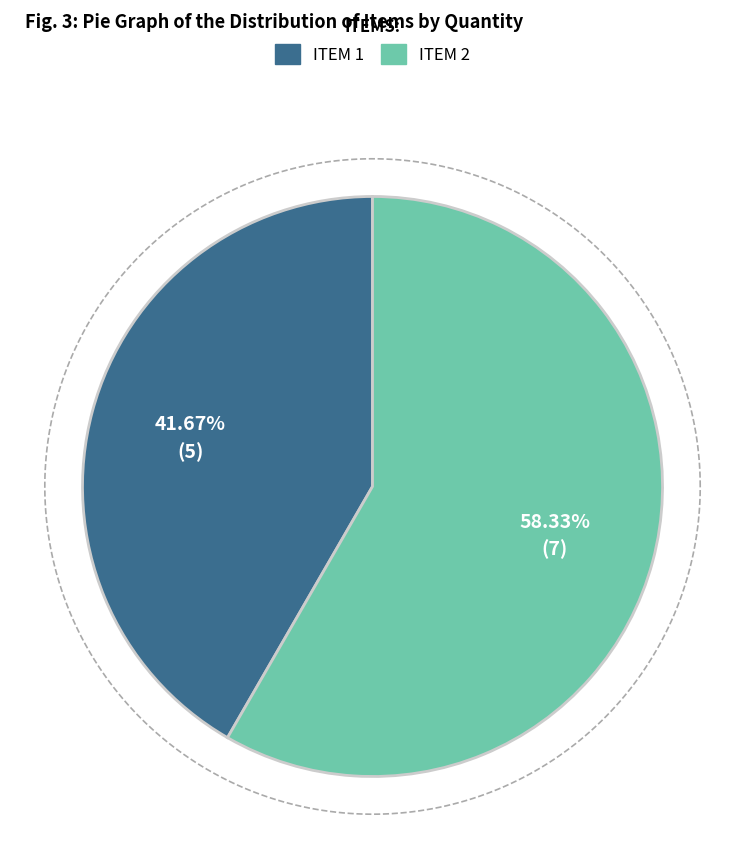

How many segments does this pie chart have?

2